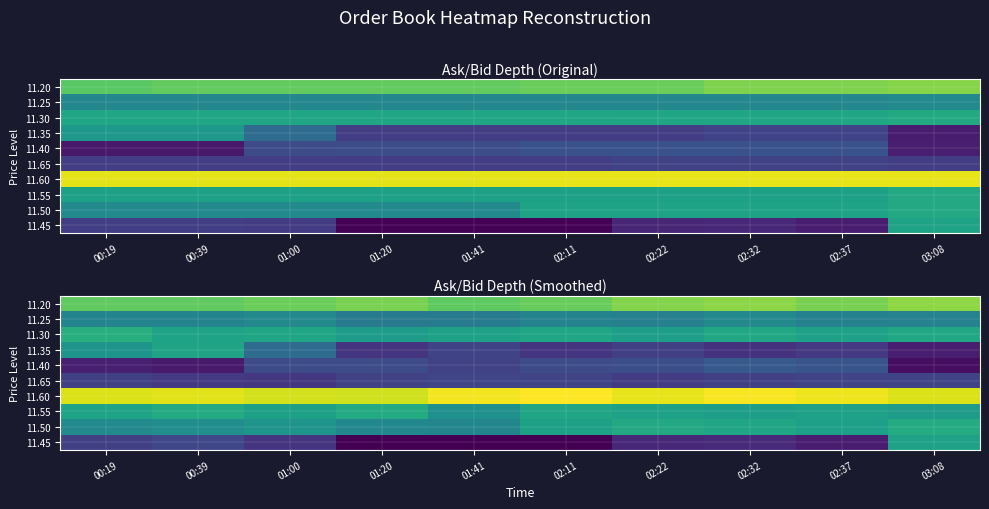

Is the value of 11.50 at 01:41 greater than the value of 11.60 at 02:22?

No